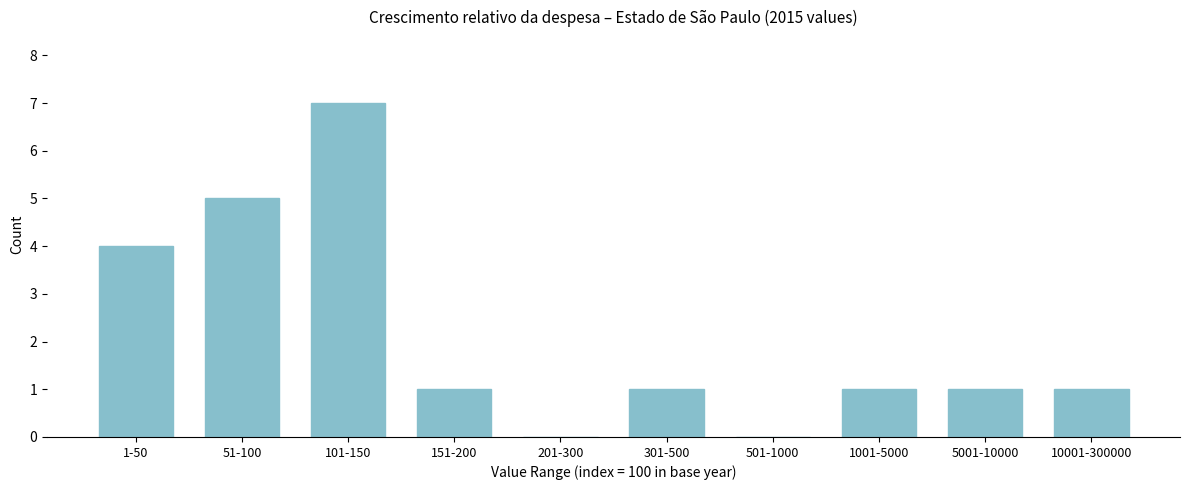

Reading left to right, extract all data points from this chart.

1-50=4	51-100=5	101-150=7	151-200=1	201-300=0	301-500=1	501-1000=0	1001-5000=1	5001-10000=1	10001-300000=1